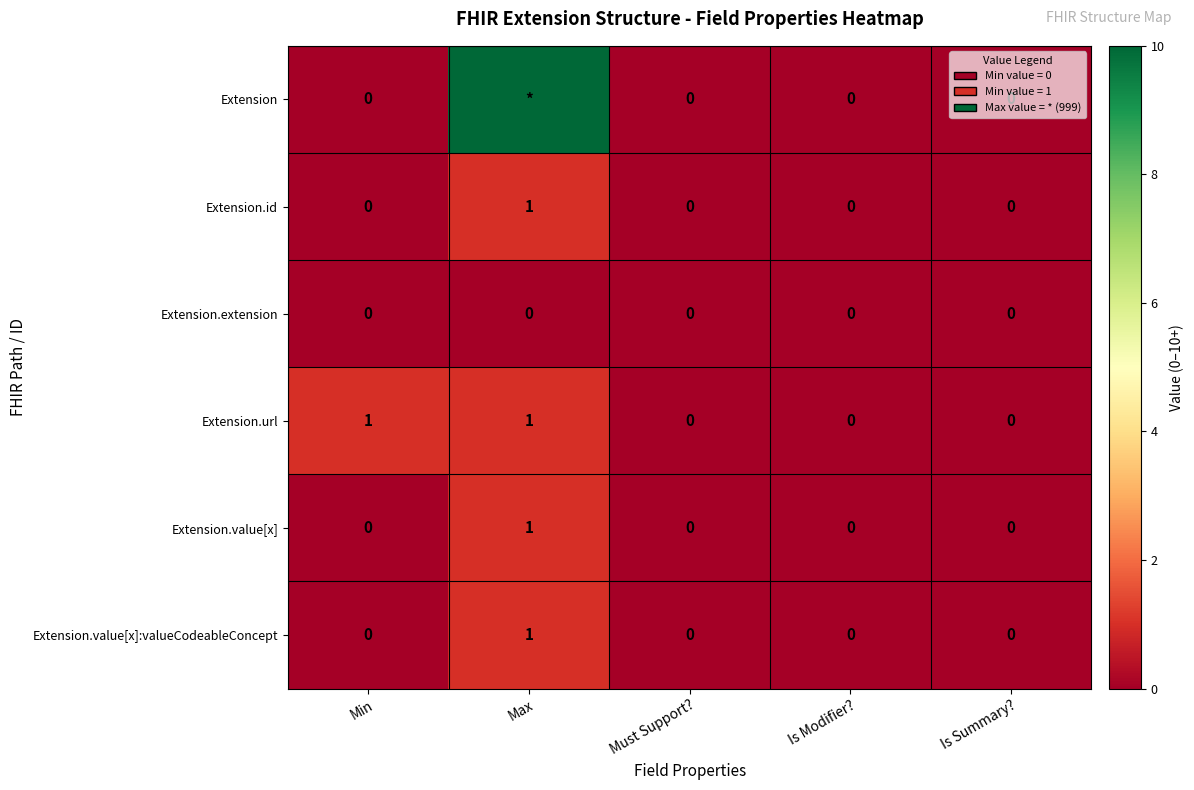

How many Extension.value[x]:valueCodeableConcept values are between 0 and 1?

5